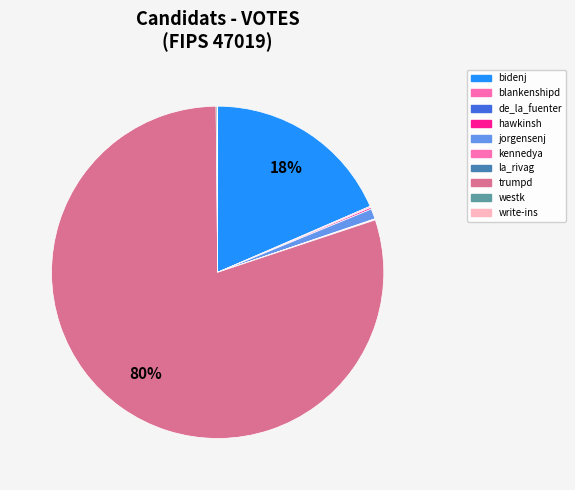

Rank the categories by value from lowest to highest.

write-ins, de_la_fuenter, la_rivag, kennedya, blankenshipd, westk, hawkinsh, jorgensenj, bidenj, trumpd